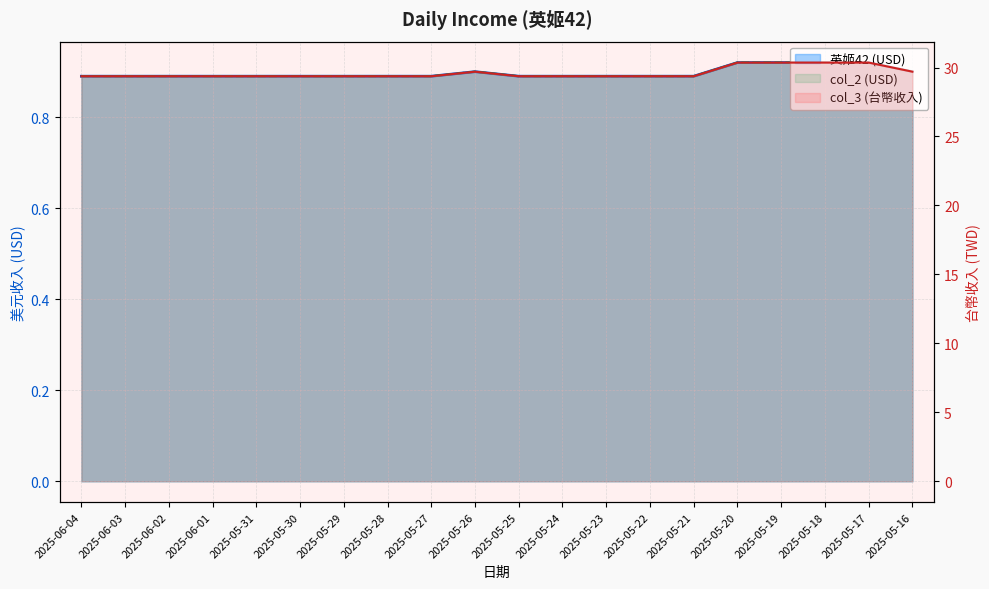

Where is the first local maximum for 英姬42?

2025-05-26